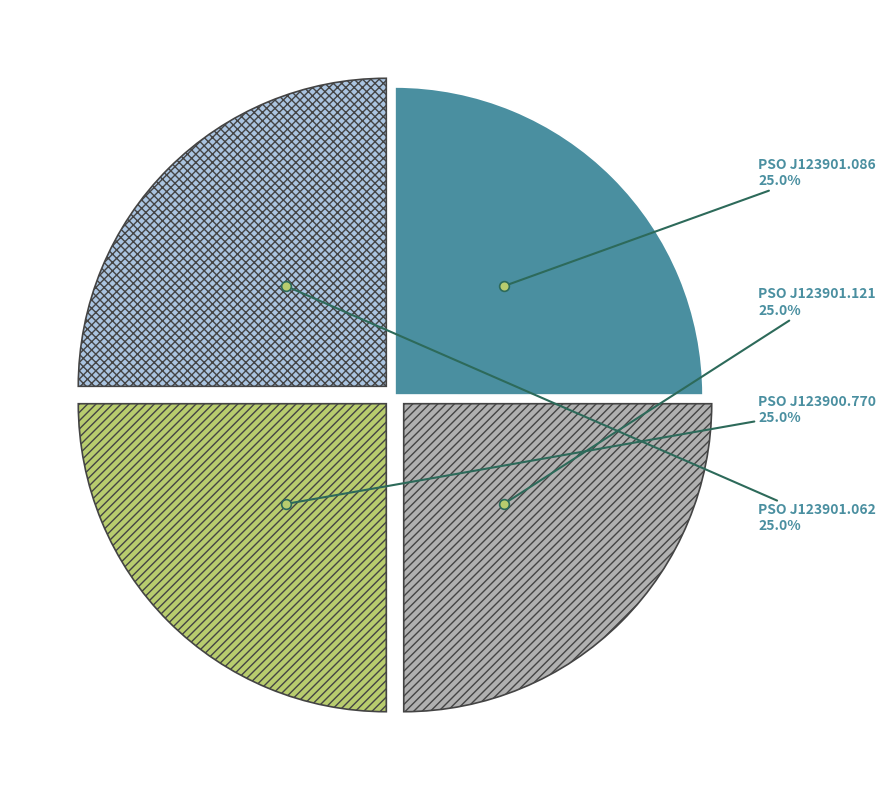

What is the total percentage of PSO J123900.770 and PSO J123901.086?

50.0%